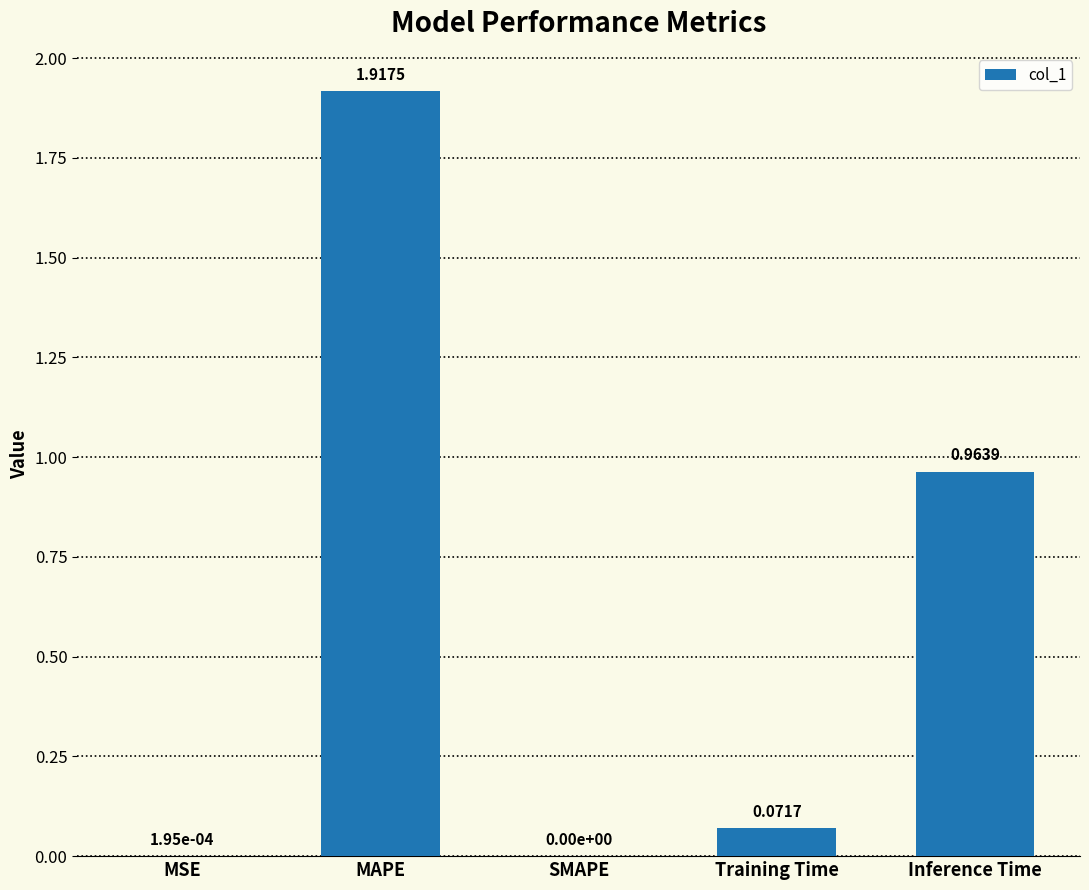

Where is the data nearest to the value 0?

SMAPE